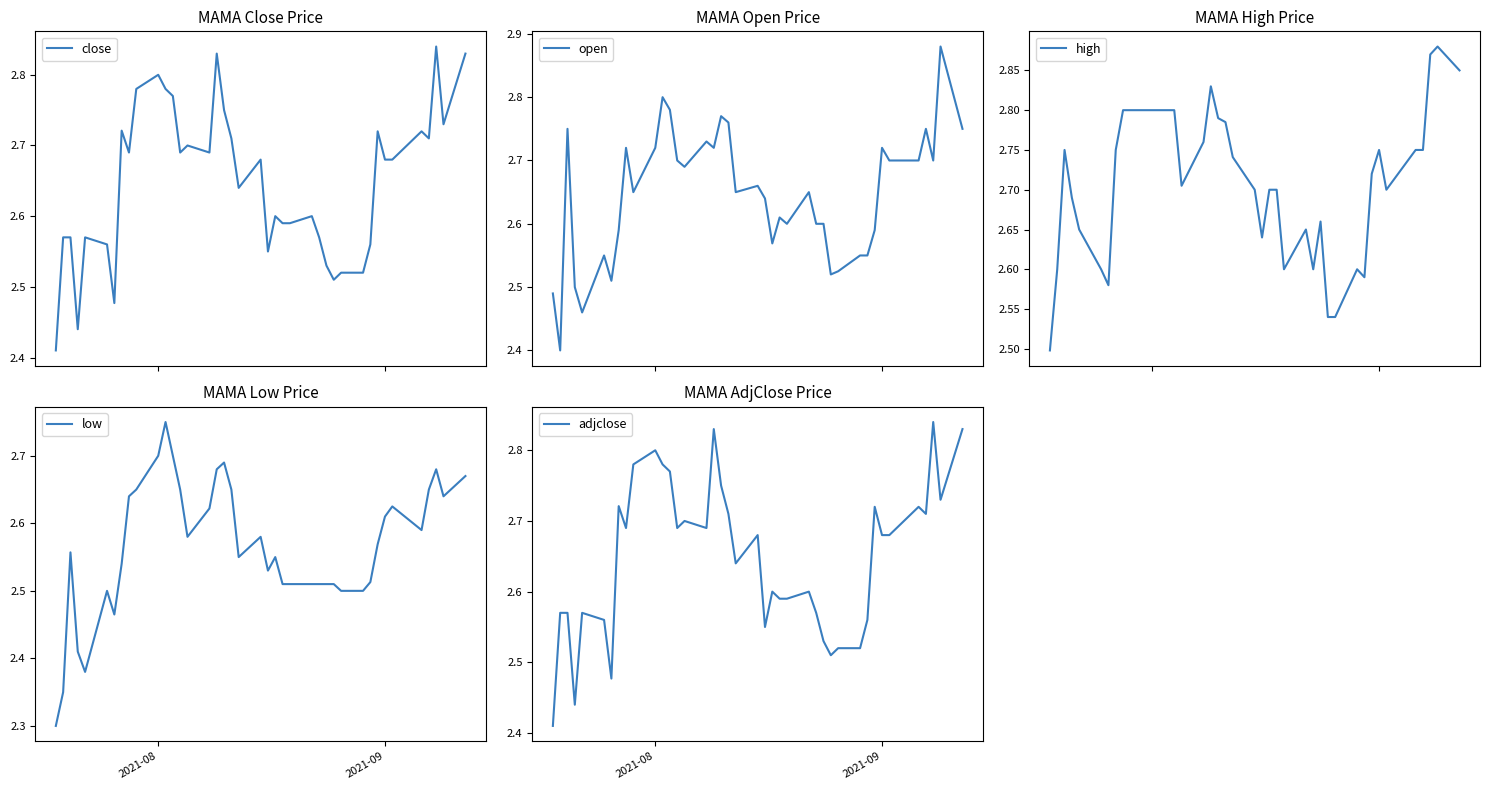

Count the number of categories in the chart.

40